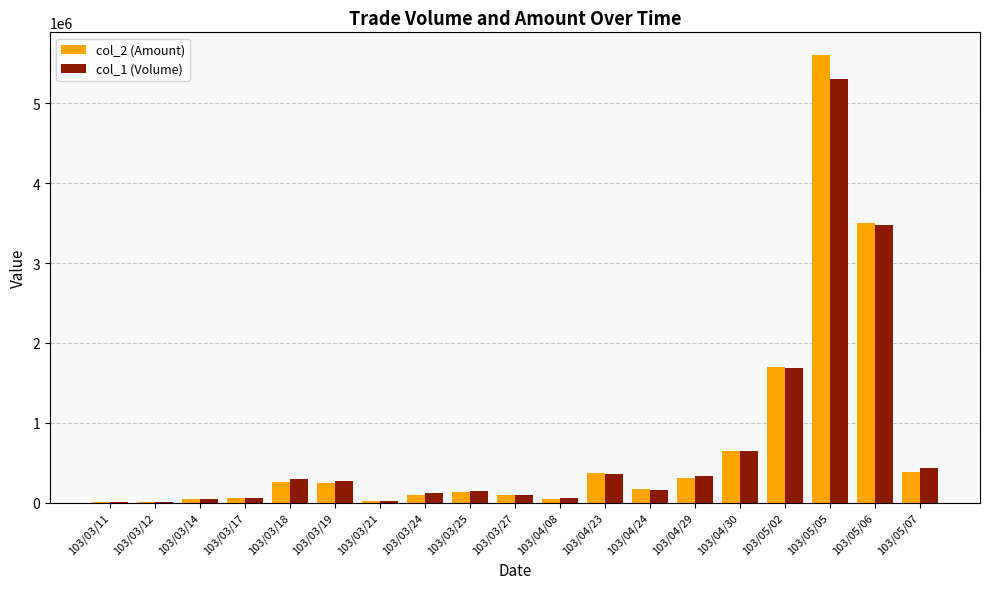

Is the value of col_1 (Volume) at 103/04/23 greater than the value of col_2 (Amount) at 103/04/30?

No